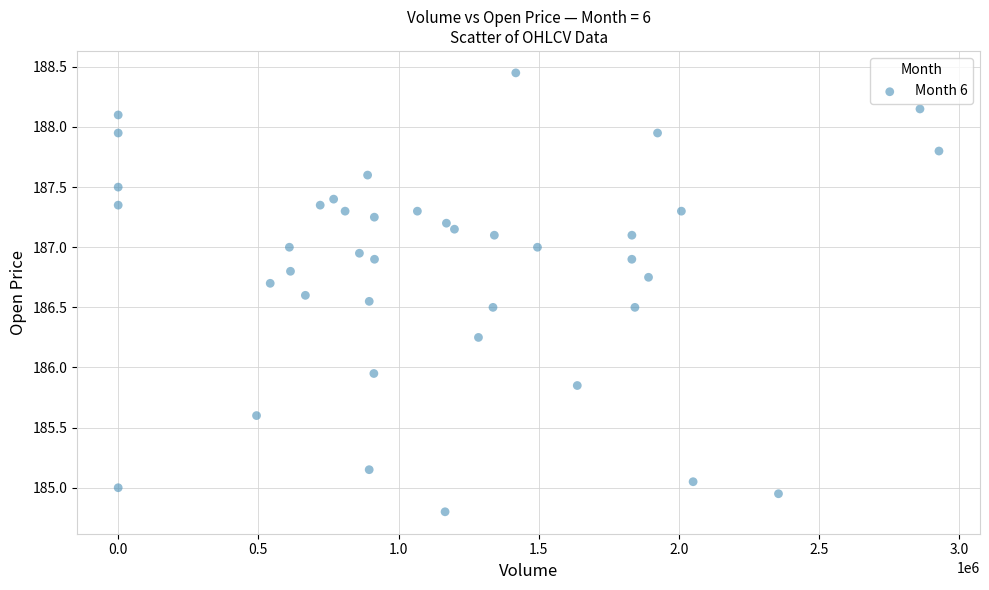

What is the range of X values (max minus min)?

2927841.0